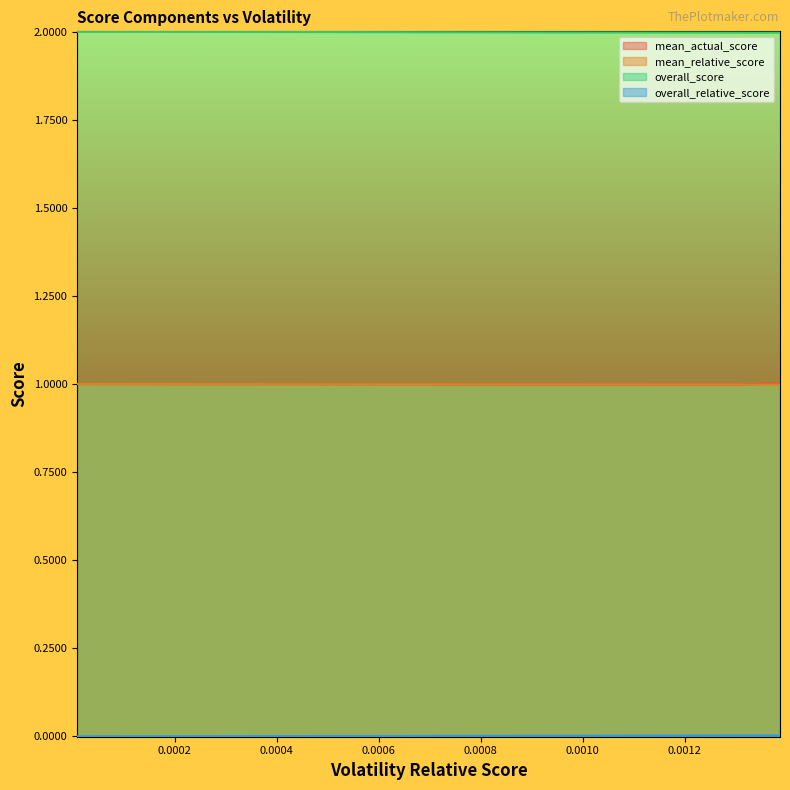

Which series has the largest total across all categories?

overall_score